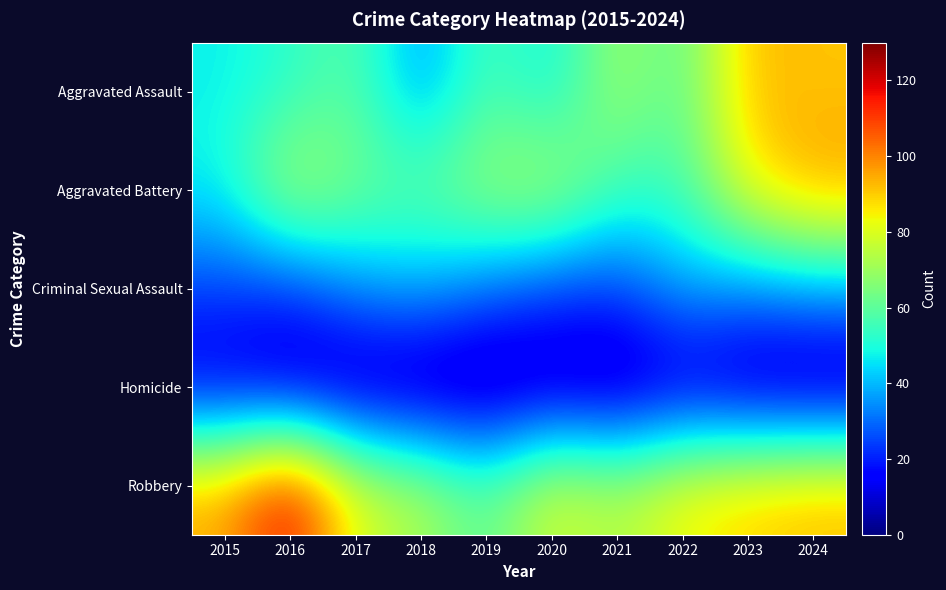

Between 2020 and 2019, which is larger?

2019